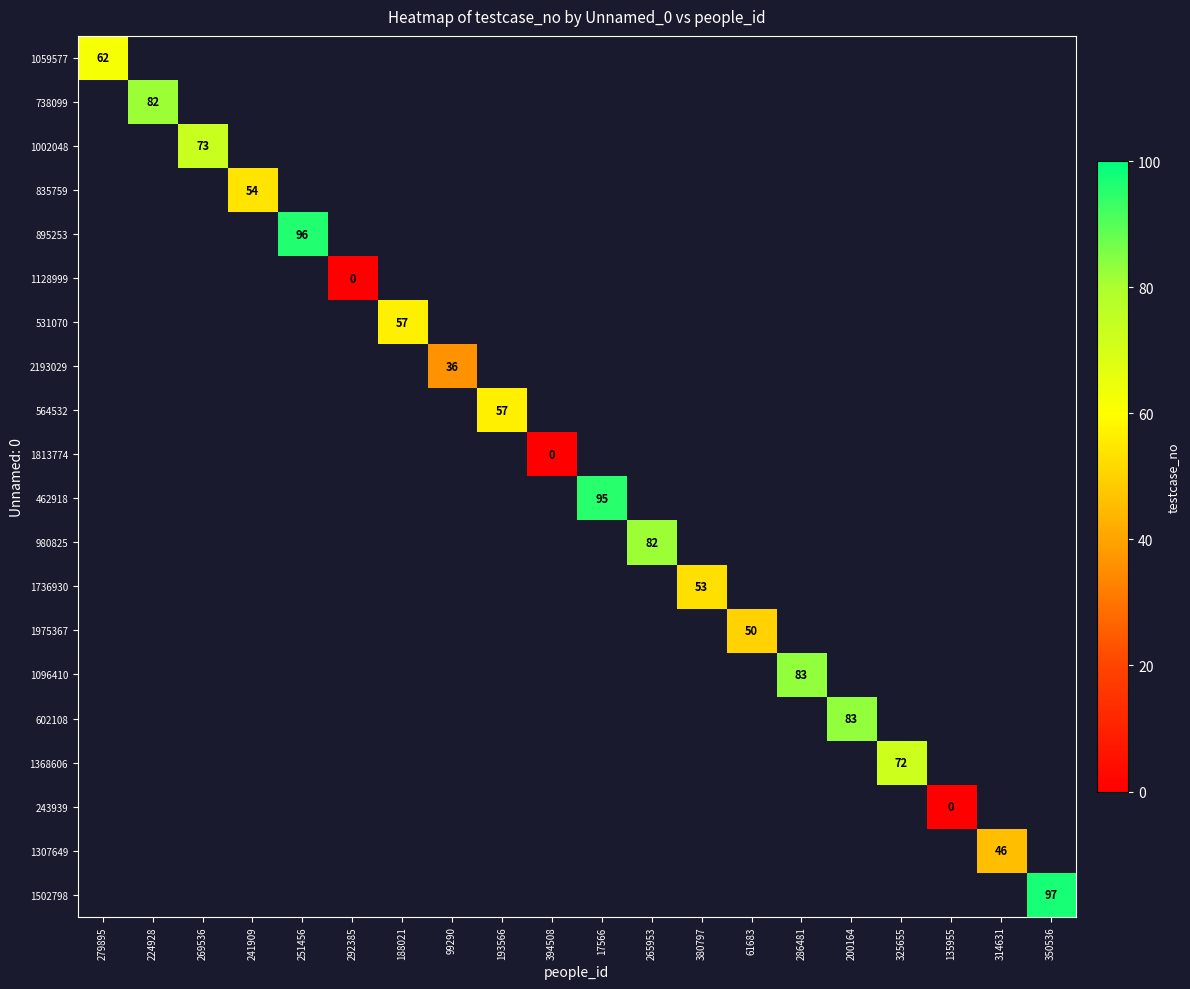

Which has a higher value, 292385 or 380797?

380797